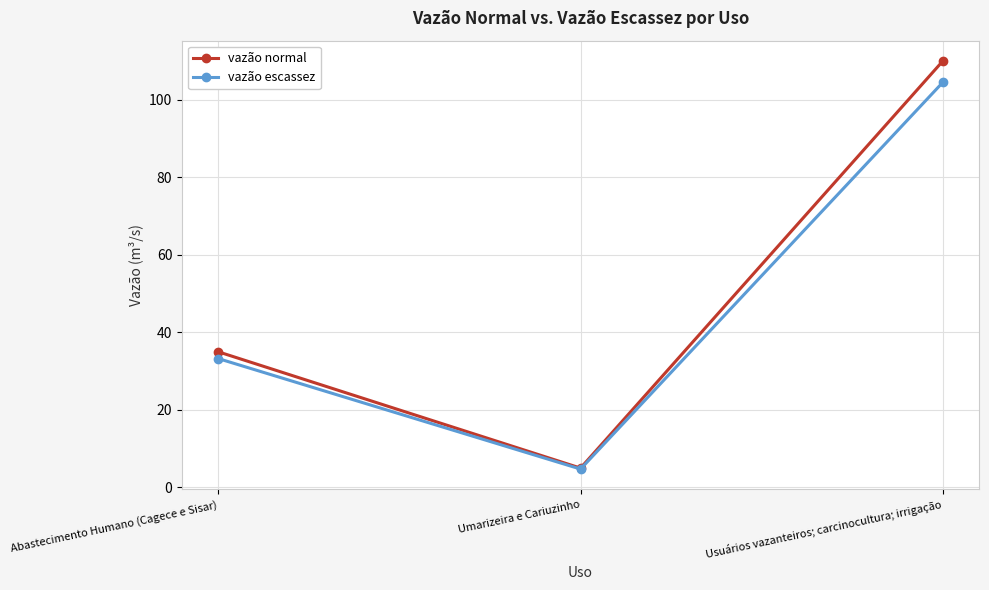

At which label is vazão escassez closest to 54?

Abastecimento Humano (Cagece e Sisar)